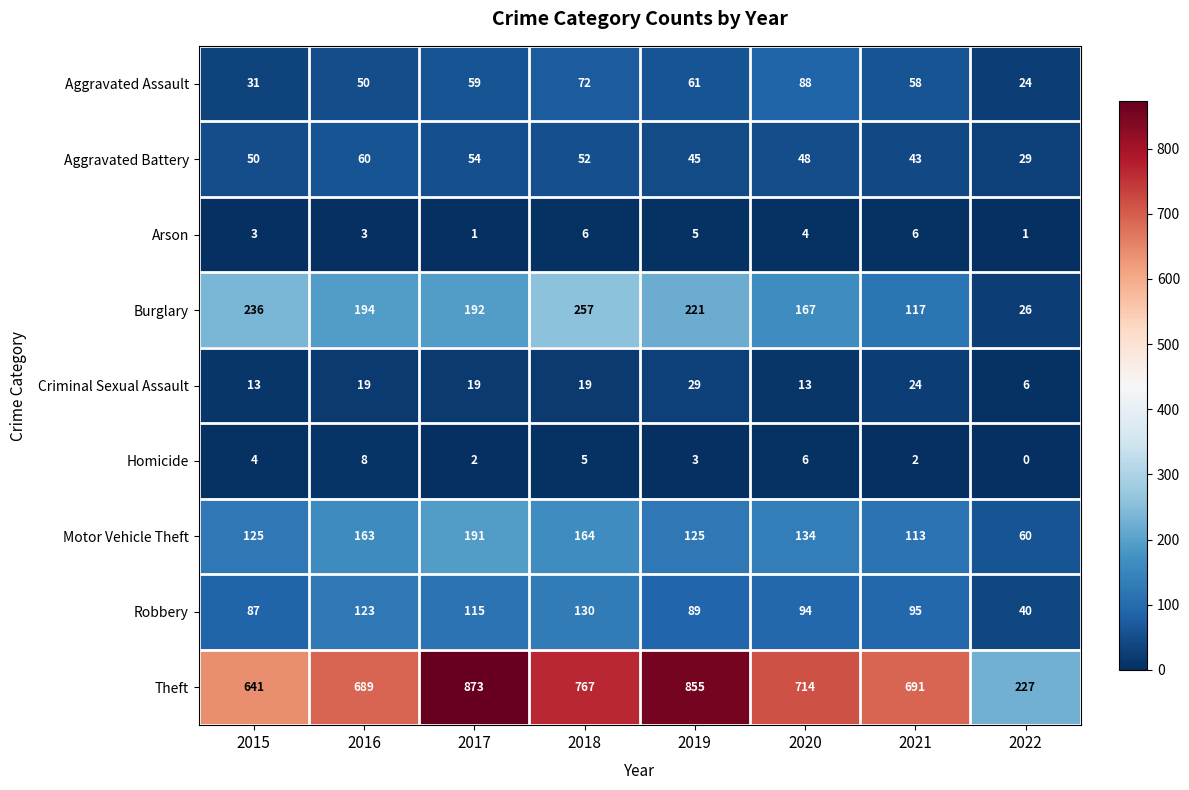

What is the difference between the second highest and second lowest values in the Burglary series?

119